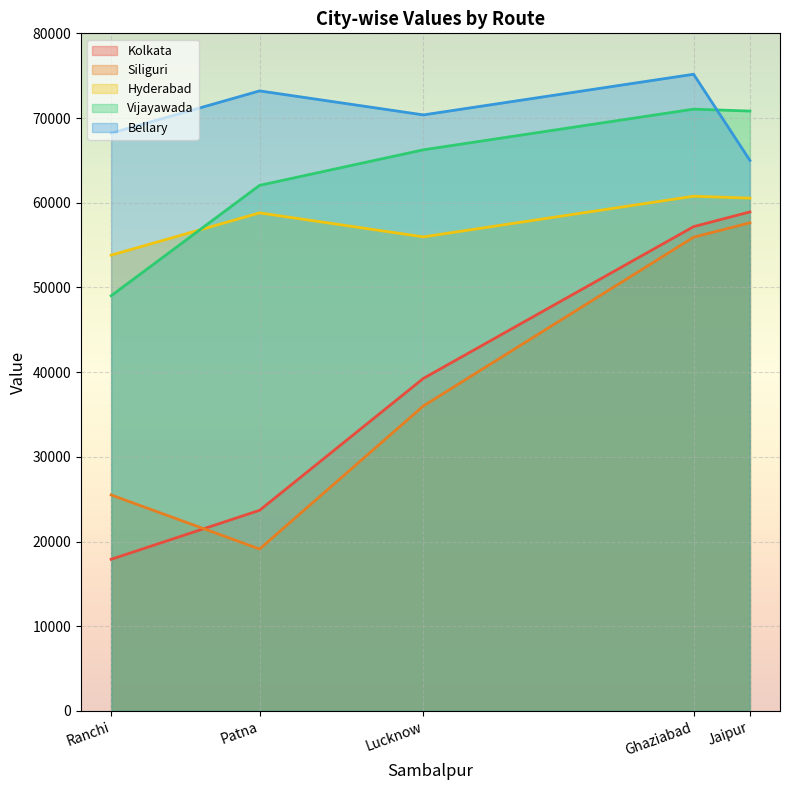

How many data points in Vijayawada are less than 66249?

2